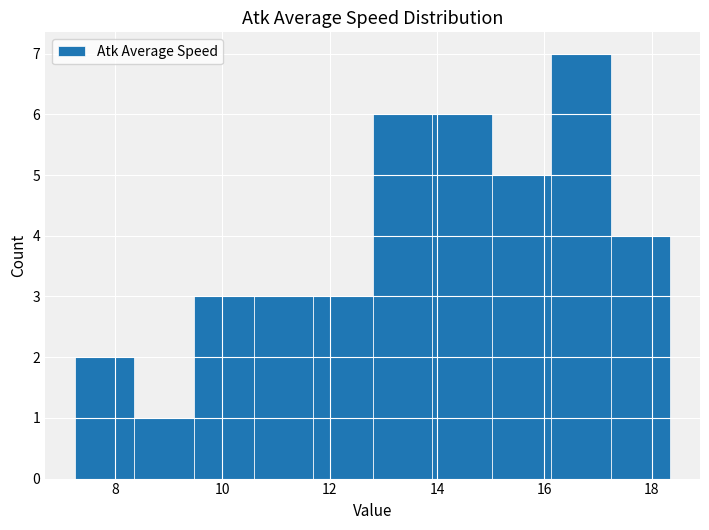

Reading left to right, list every bar in this chart as the range it spans on the x-axis followed by its height. Neither the bar edges nor the heights are printed on the chart, so give them approximately, as read against the axes.

7.2 to 8.4: 2
8.4 to 9.4: 1
9.4 to 10.6: 3
10.6 to 11.6: 3
11.6 to 12.8: 3
12.8 to 14.0: 6
14.0 to 15.0: 6
15.0 to 16.2: 5
16.2 to 17.2: 7
17.2 to 18.4: 4